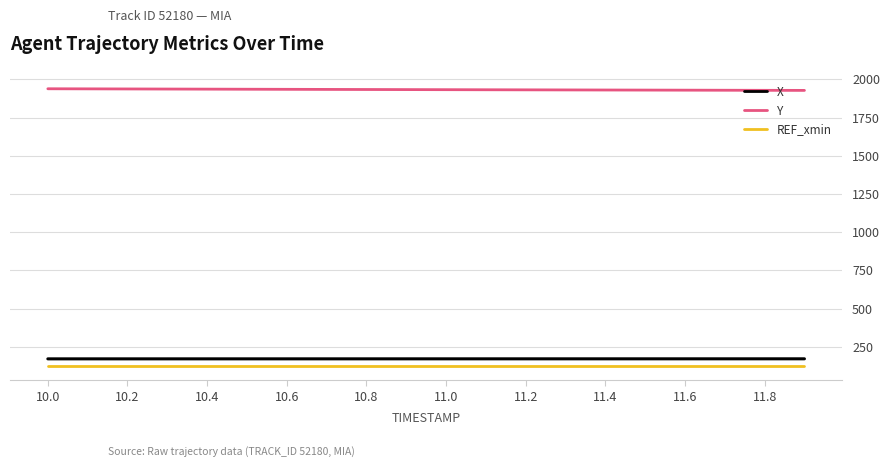

True or false: X and Y cross at least once.

False